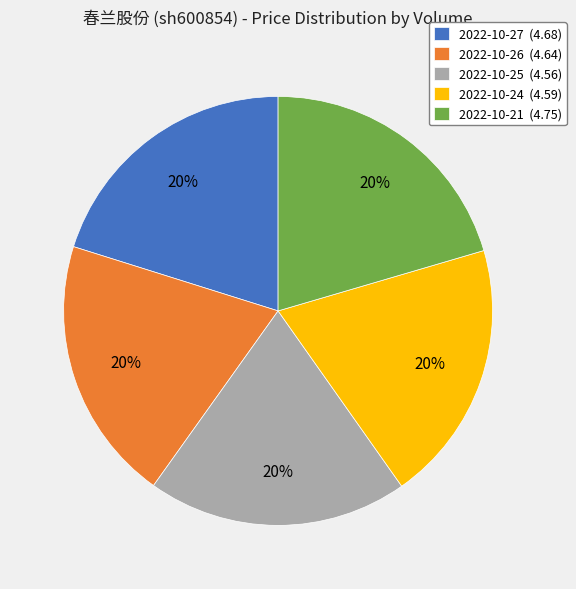

How many slices are in this pie chart?

5